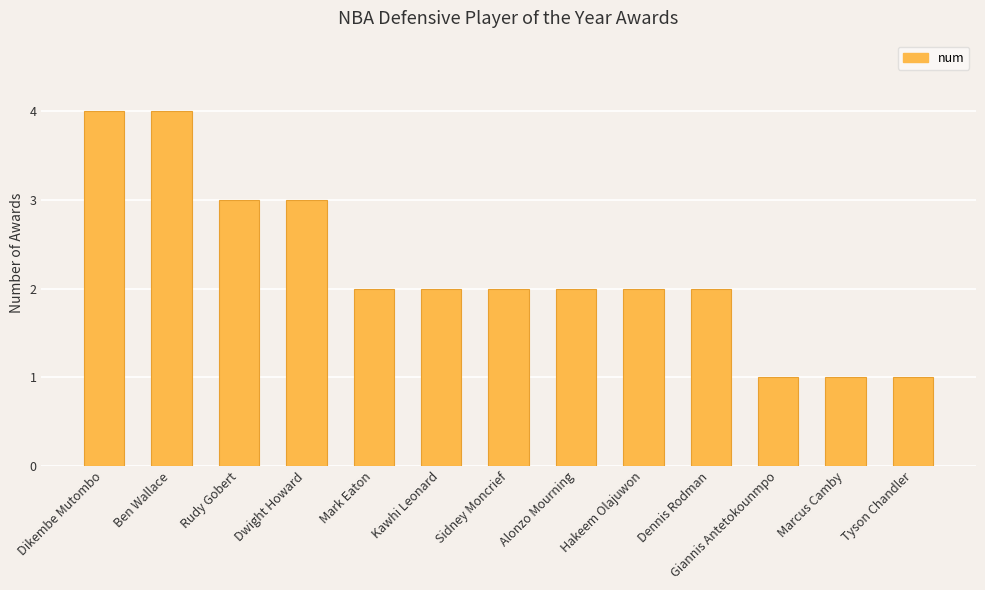

What is the maximum value shown in the chart?

4